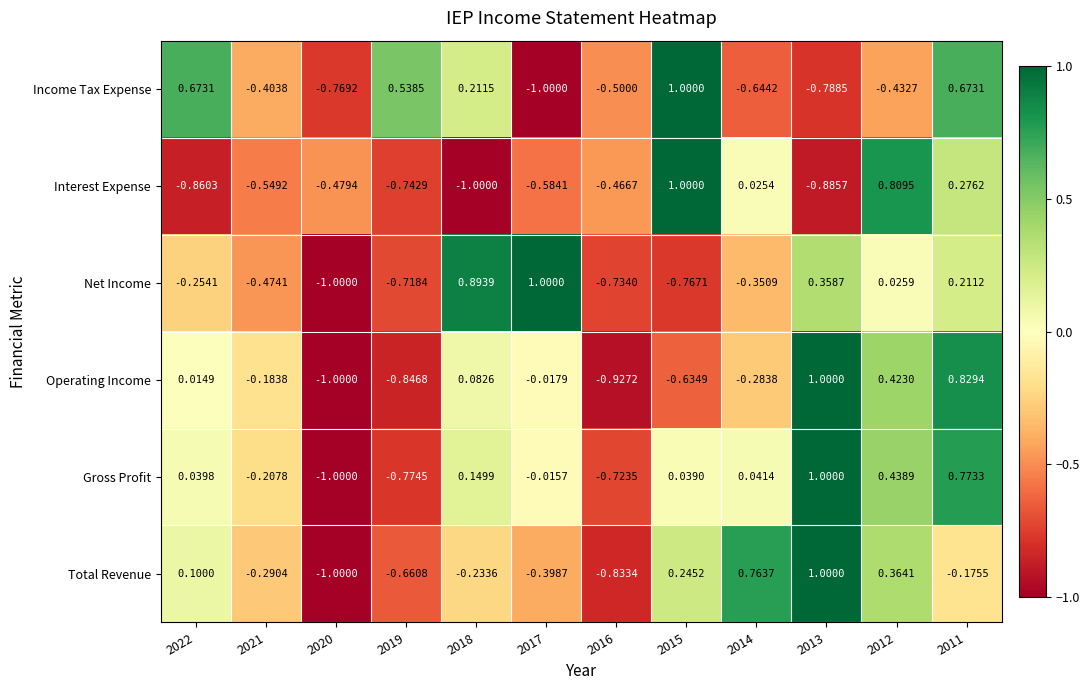

Which series has the largest total across all categories?

Gross Profit